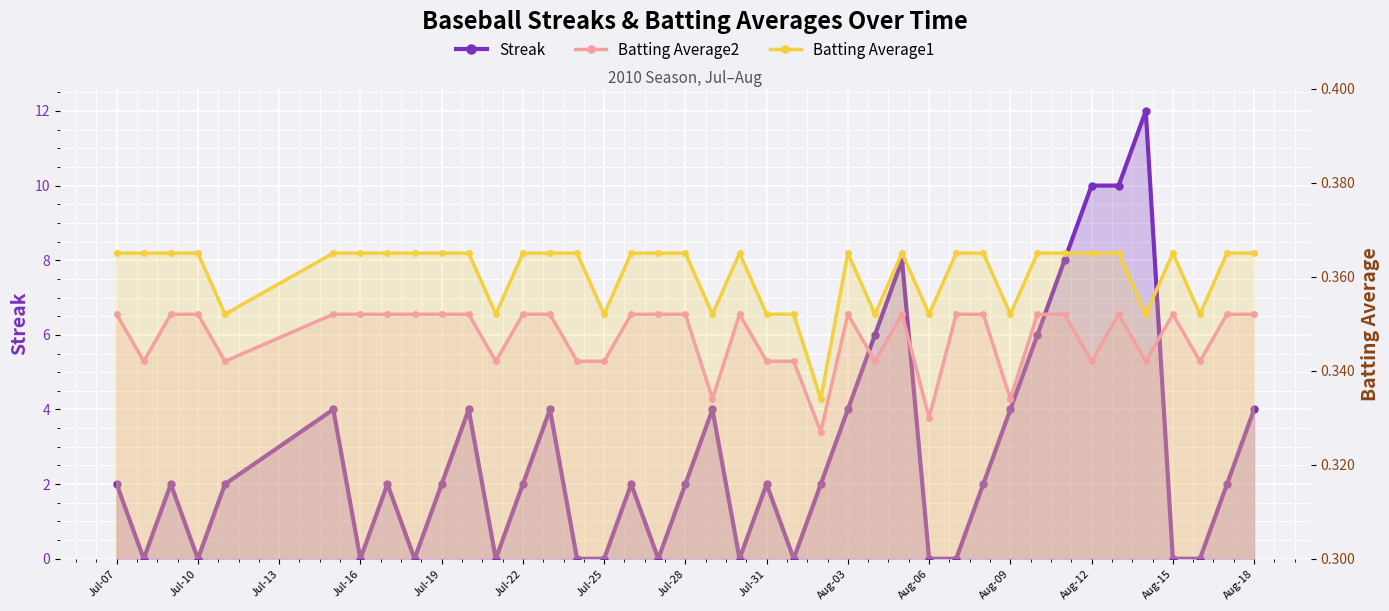

Does the chart display data point markers on the line(s)?

Yes